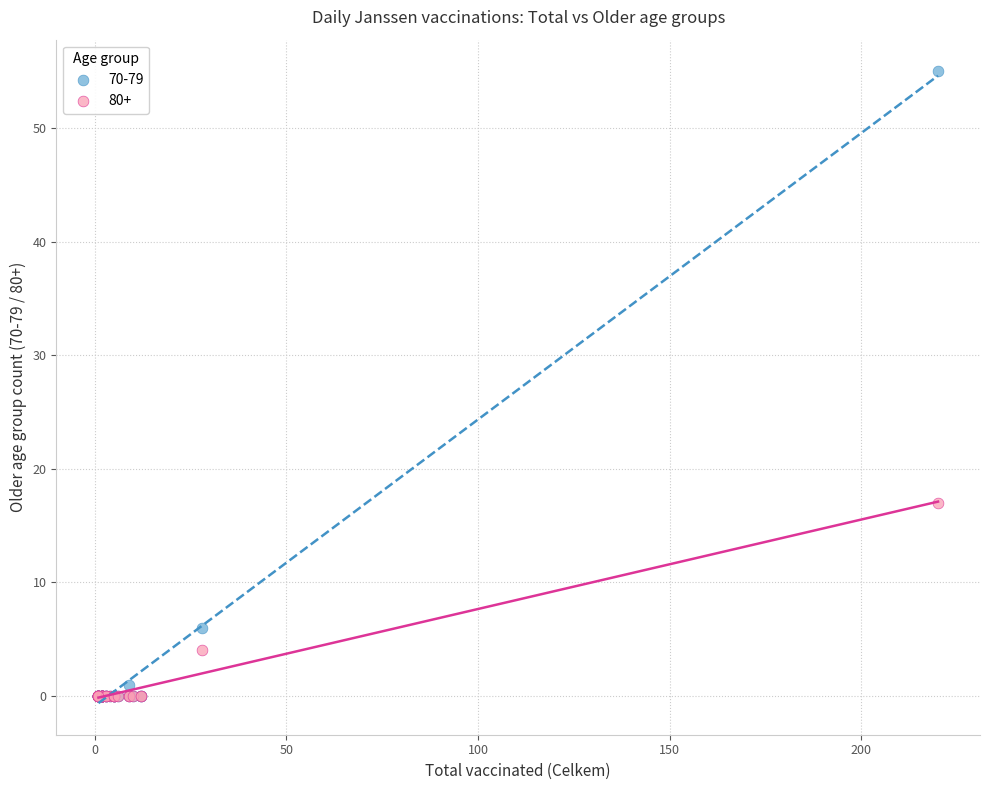

Which series has the largest Y range (max minus min)?

70-79